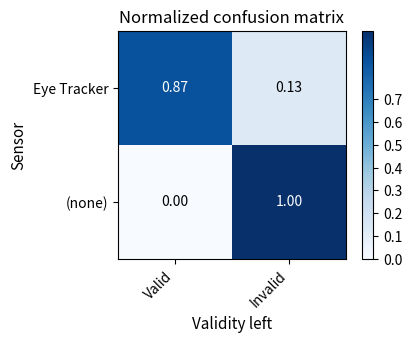

Which series has the largest range (max minus min)?

(none)